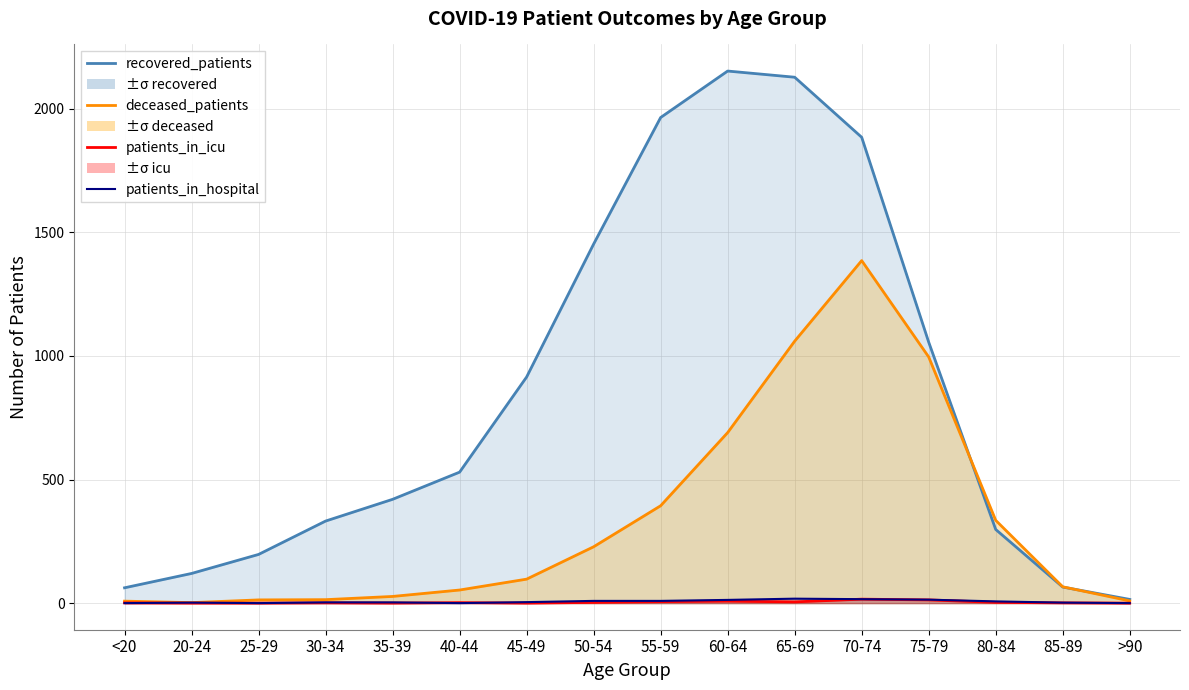

What is the label of the 9th point from the left?

55-59